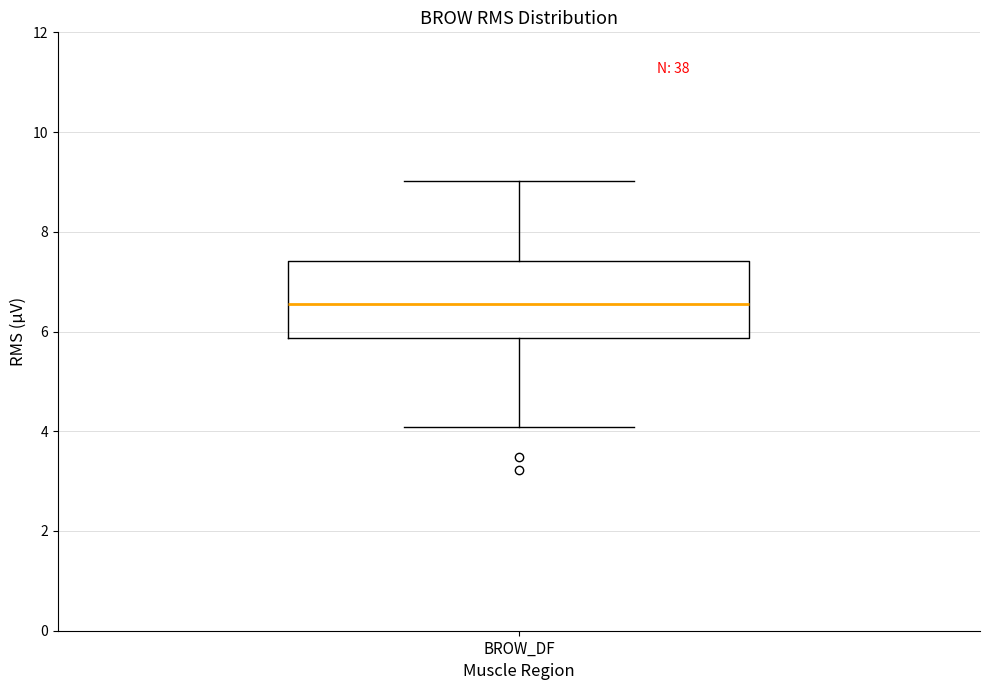

Where does the upper whisker of the box for BROW_DF end on the y-axis? The values are not printed on the chart, so give them approximately, as read against the axis.

9.0